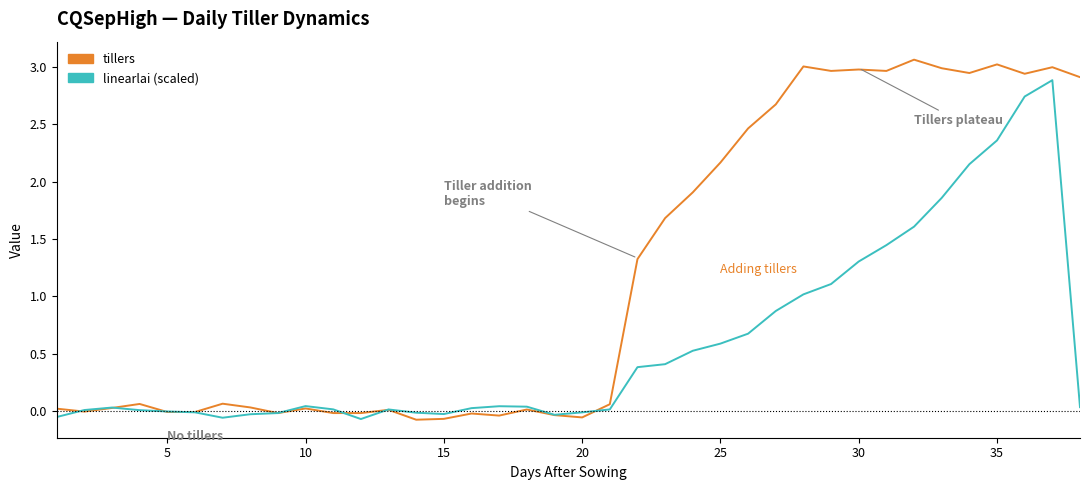

Rank the series by their maximum value, from highest to lowest.

tillers, linearlai (scaled)